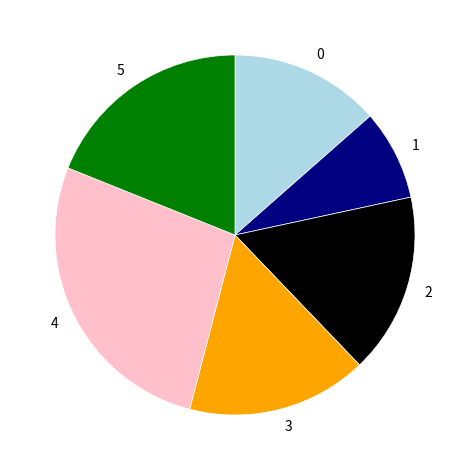

Approximately how many times larger is the value at 1 compared to 3?

0.5